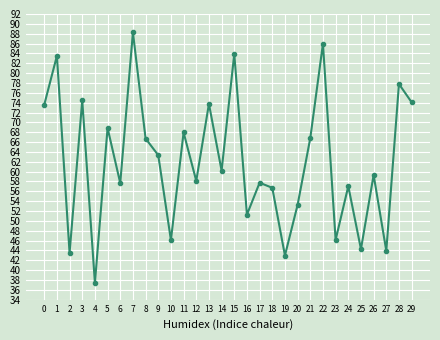

The value at 12 is 92.6. True or false?

False